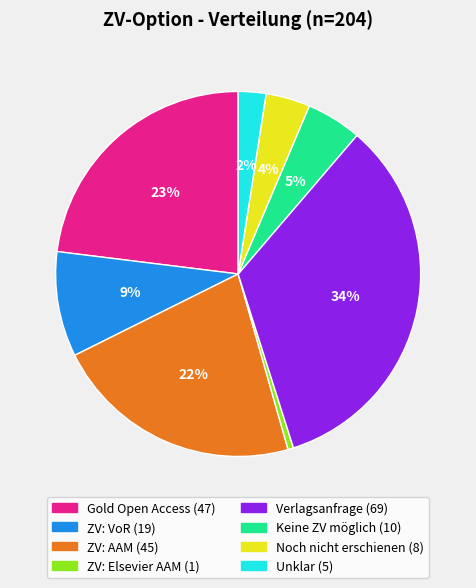

To the nearest percent, what is the average slice percentage?

12%